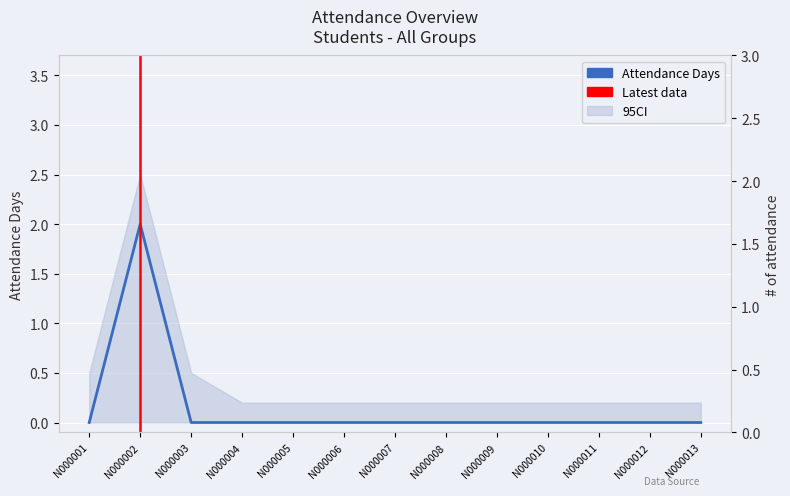

Rank the categories by value from lowest to highest.

N000001, N000003, N000004, N000005, N000006, N000007, N000008, N000009, N000010, N000011, N000012, N000013, N000002